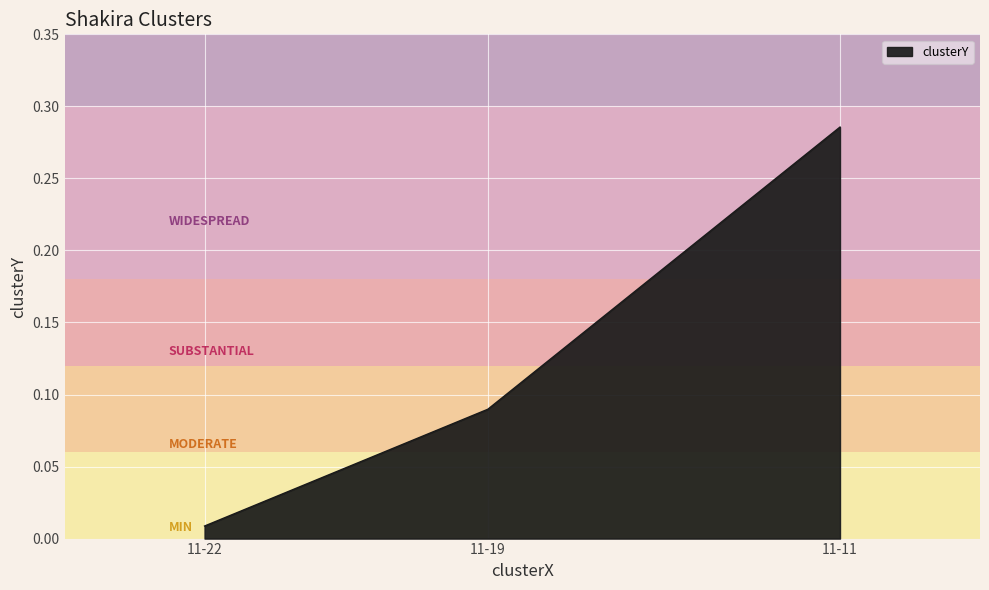

How many lines are shown in the chart?

1